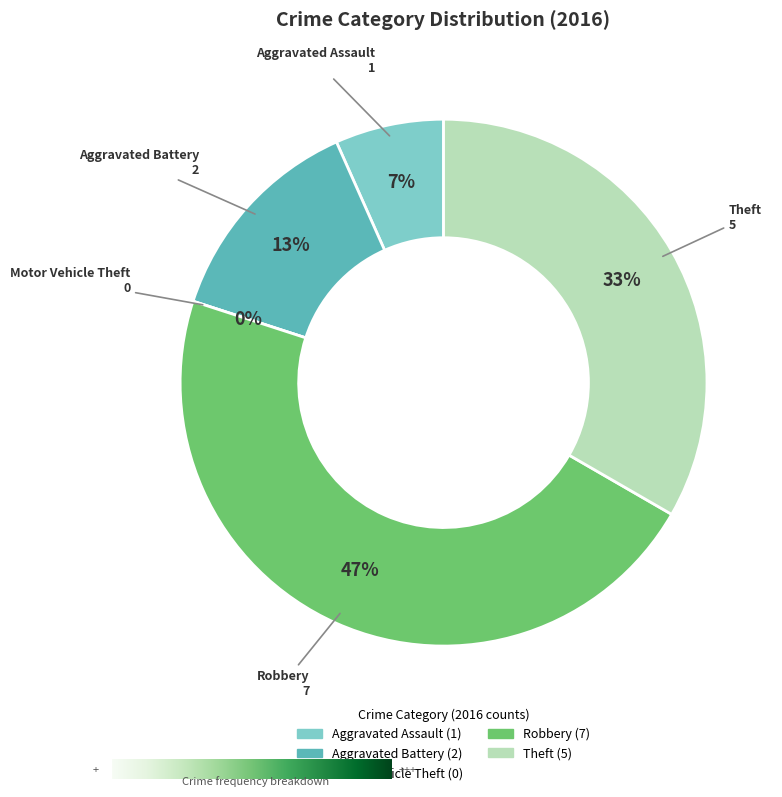

Is Aggravated Assault the majority of the pie?

No